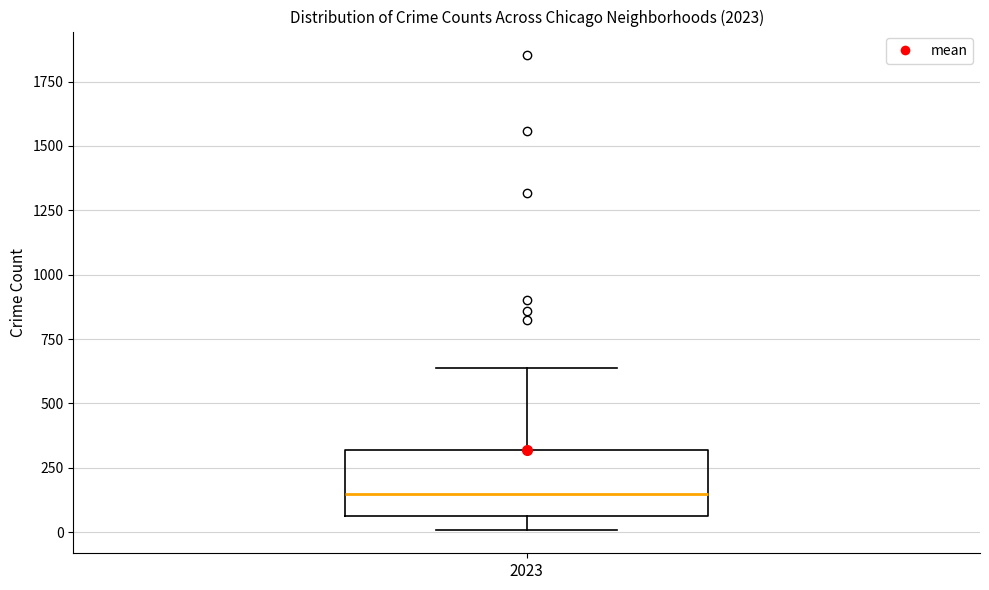

Where does the median line of the box at x = 2023 sit on the y-axis? The values are not printed on the chart, so give them approximately, as read against the axis.

150